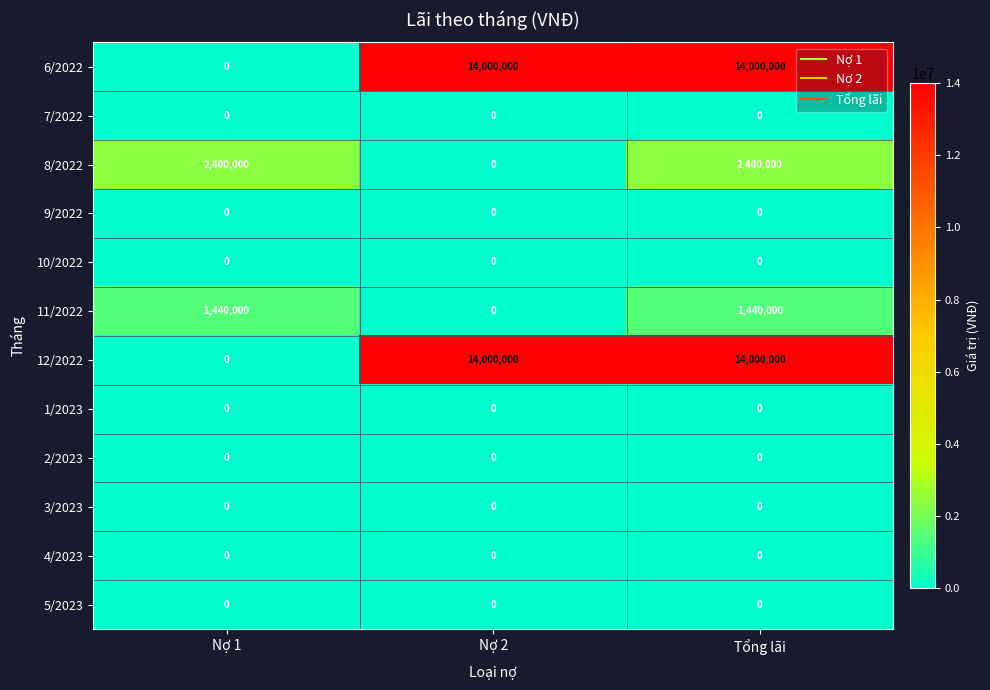

What is the maximum value shown in the chart?

14000000